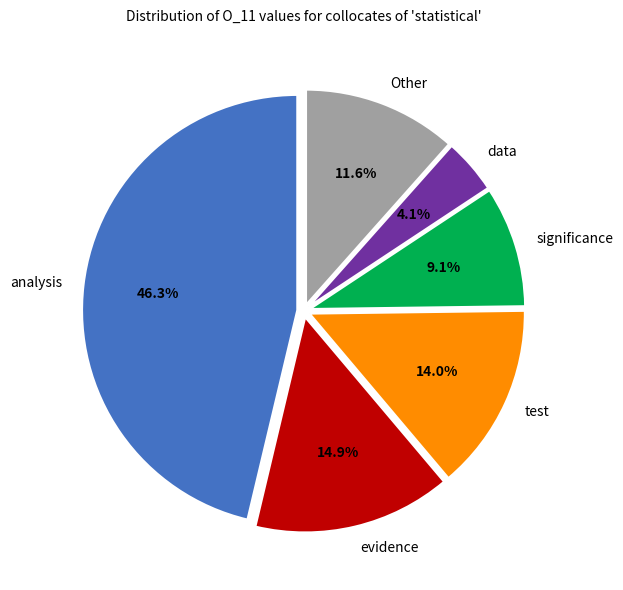

Does any single category account for the majority?

No